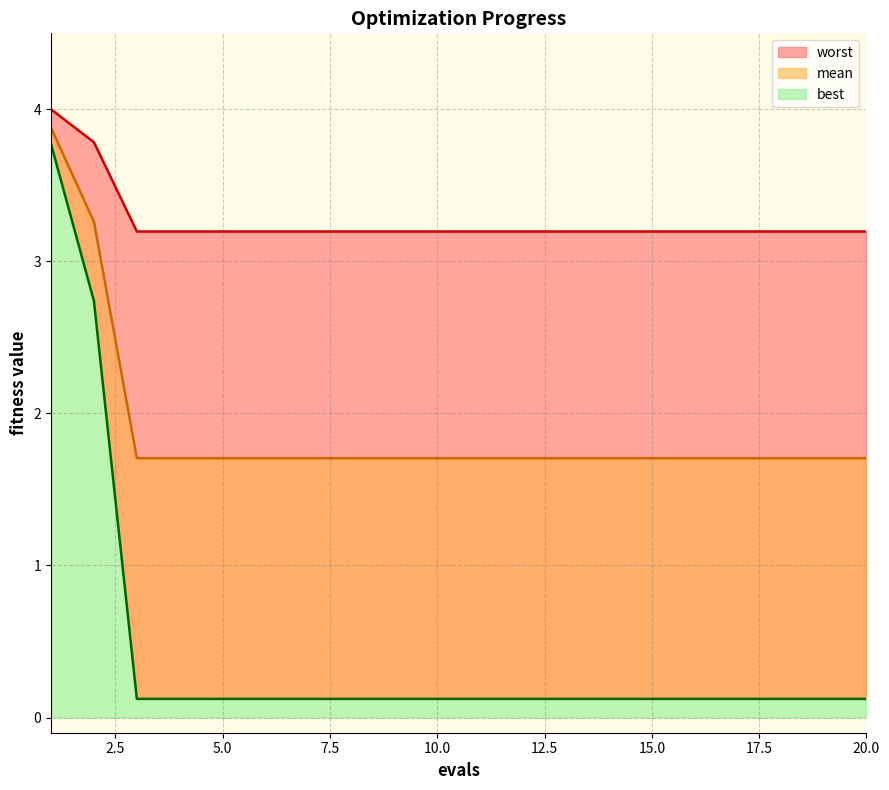

How many lines are shown in the chart?

3